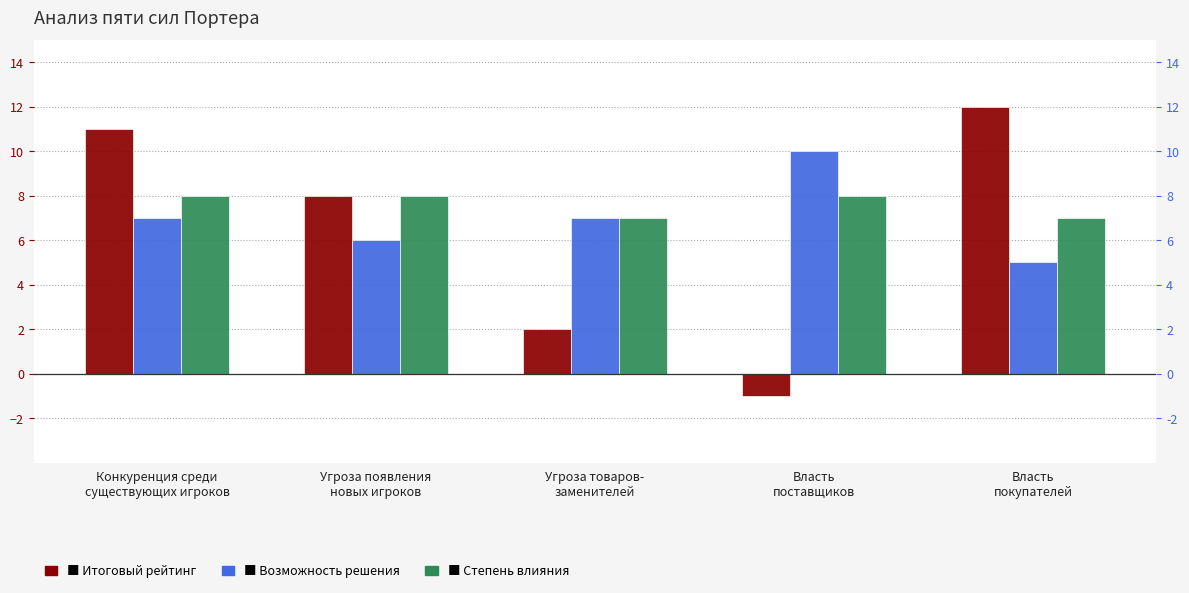

Is it true that Итоговый рейтинг equals 3 at Конкуренция среди
существующих игроков?

False